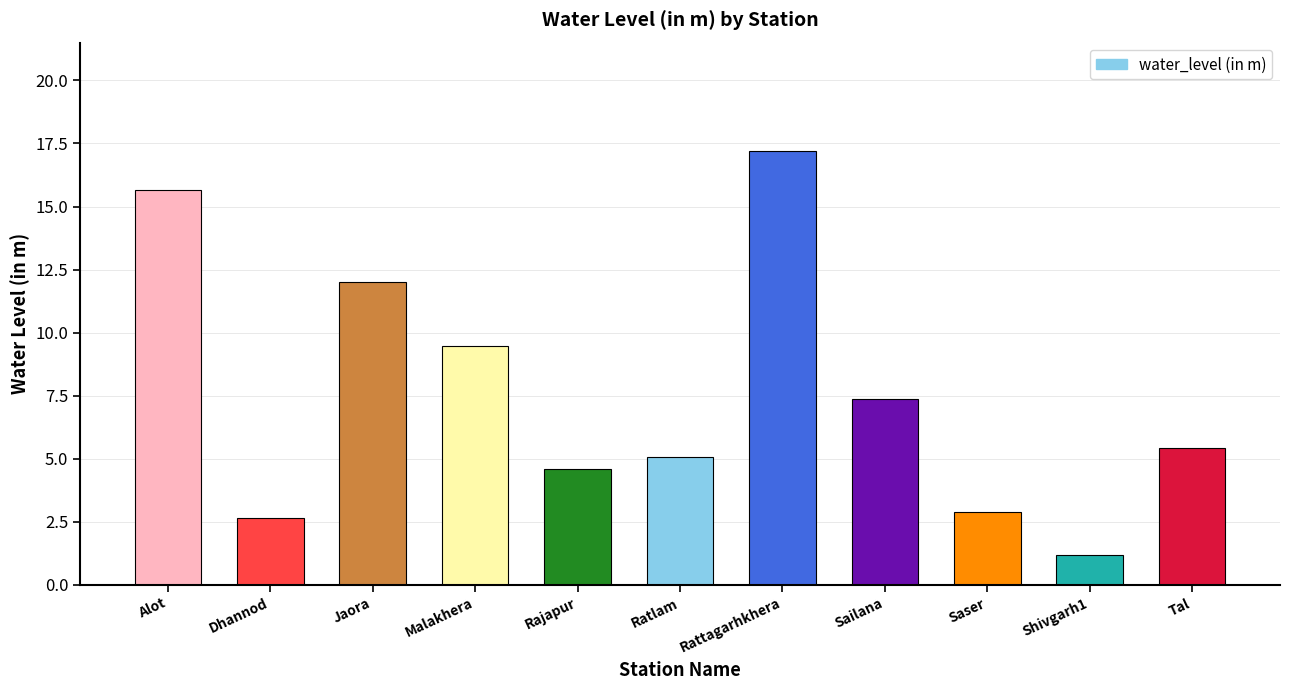

Rank the categories by value from highest to lowest.

Rattagarhkhera, Alot, Jaora, Malakhera, Sailana, Tal, Ratlam, Rajapur, Saser, Dhannod, Shivgarh1